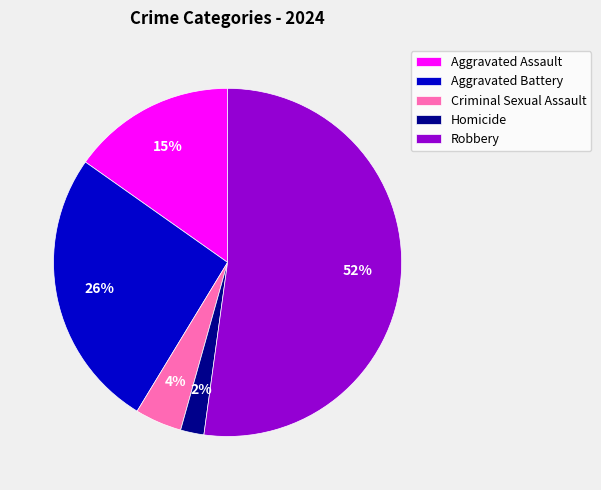

Rank the categories by value from lowest to highest.

Homicide, Criminal Sexual Assault, Aggravated Assault, Aggravated Battery, Robbery